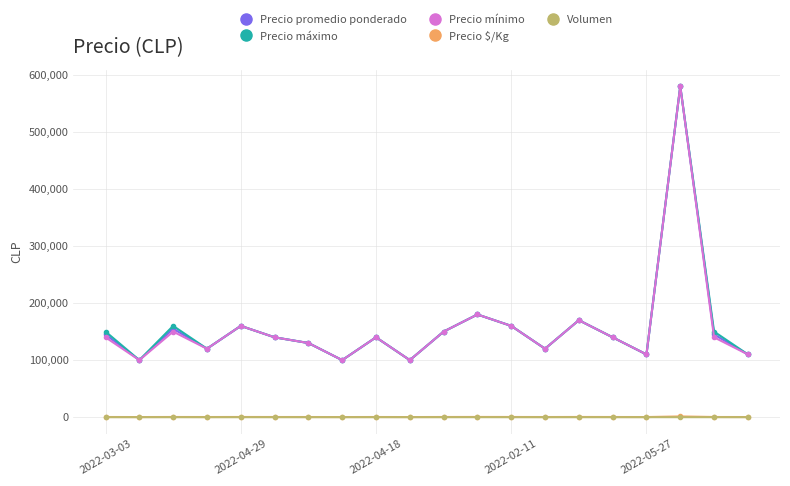

True or false: Precio mínimo has more than 1 points higher than both neighbors.

True